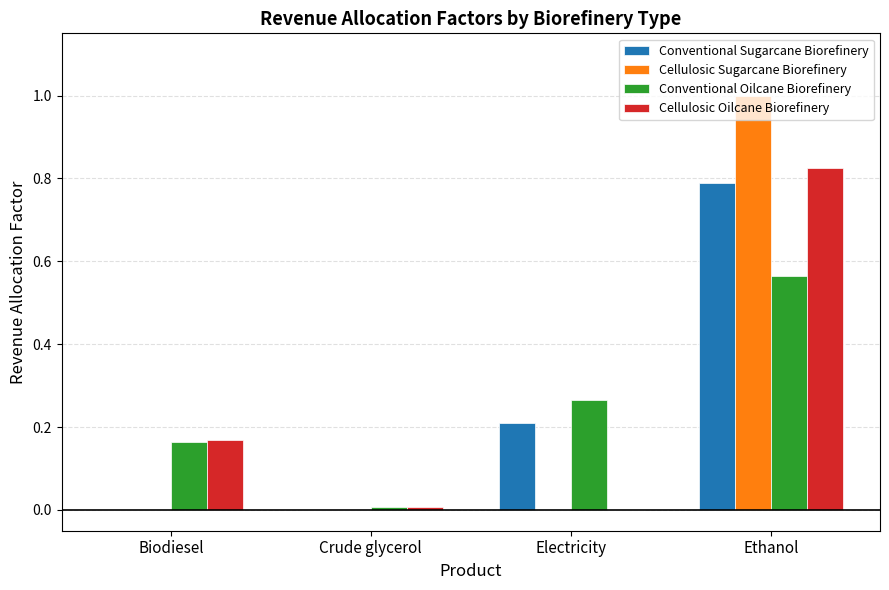

Is it true that Cellulosic Sugarcane Biorefinery equals 1.0 at Ethanol?

True